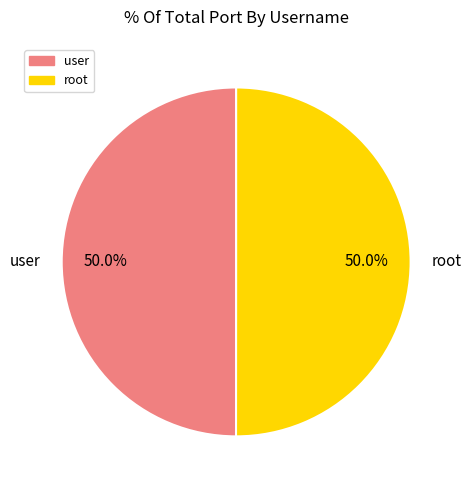

Count the number of slices in the pie.

2